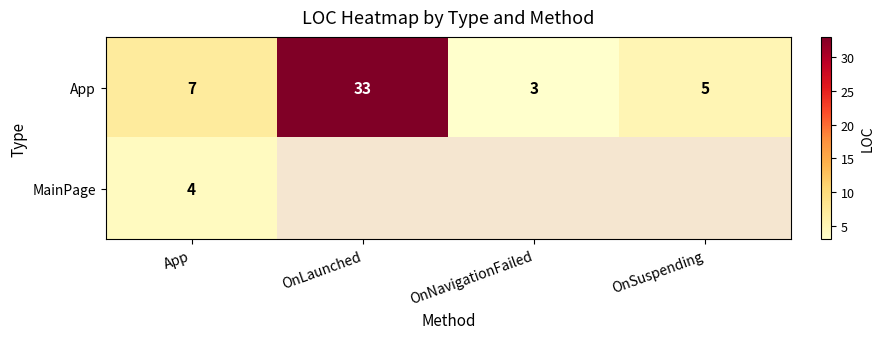

Which category has the lowest value in the App series?

OnNavigationFailed